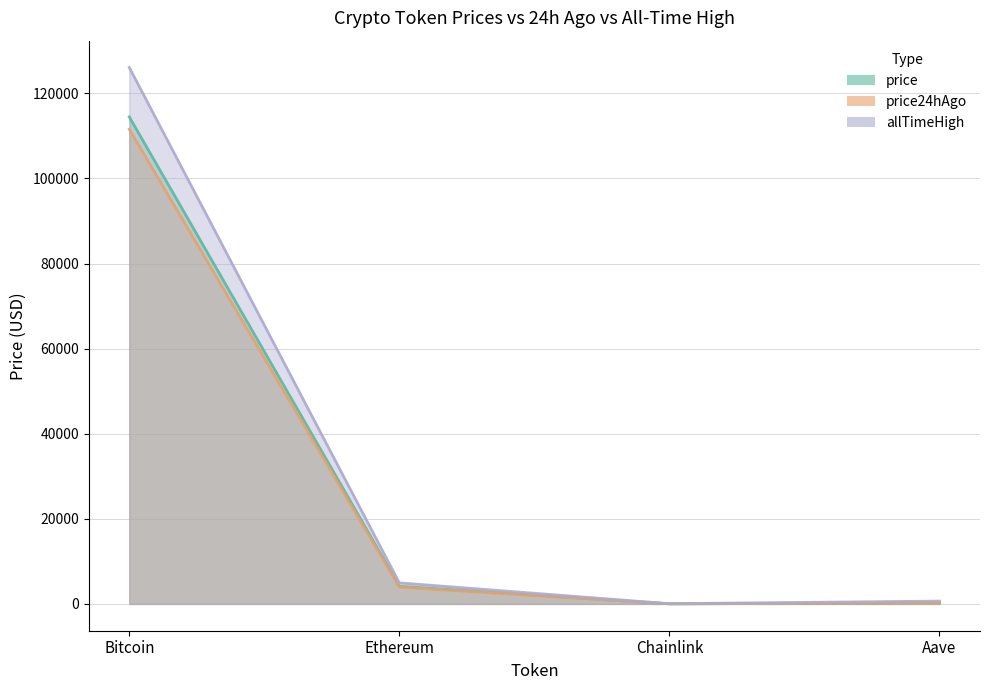

What is the highest value of the price24hAgo series?

111569.0